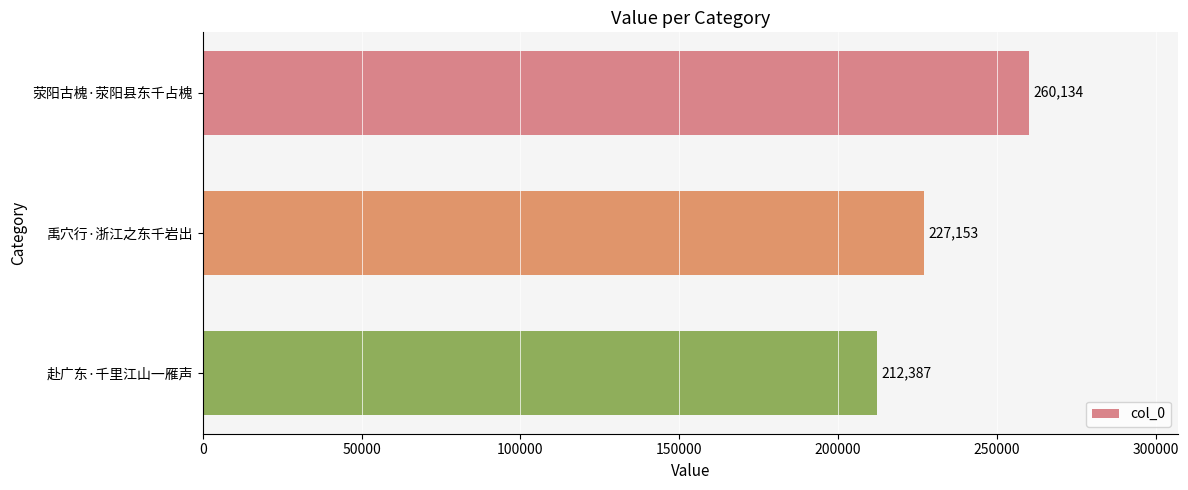

What is the minimum value shown in the chart?

212387